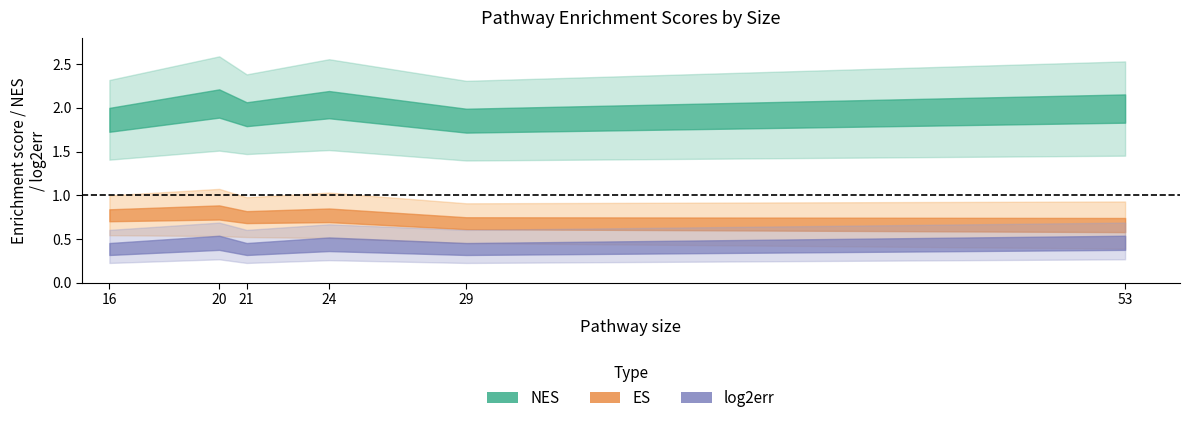

How many data points does each series have?

6